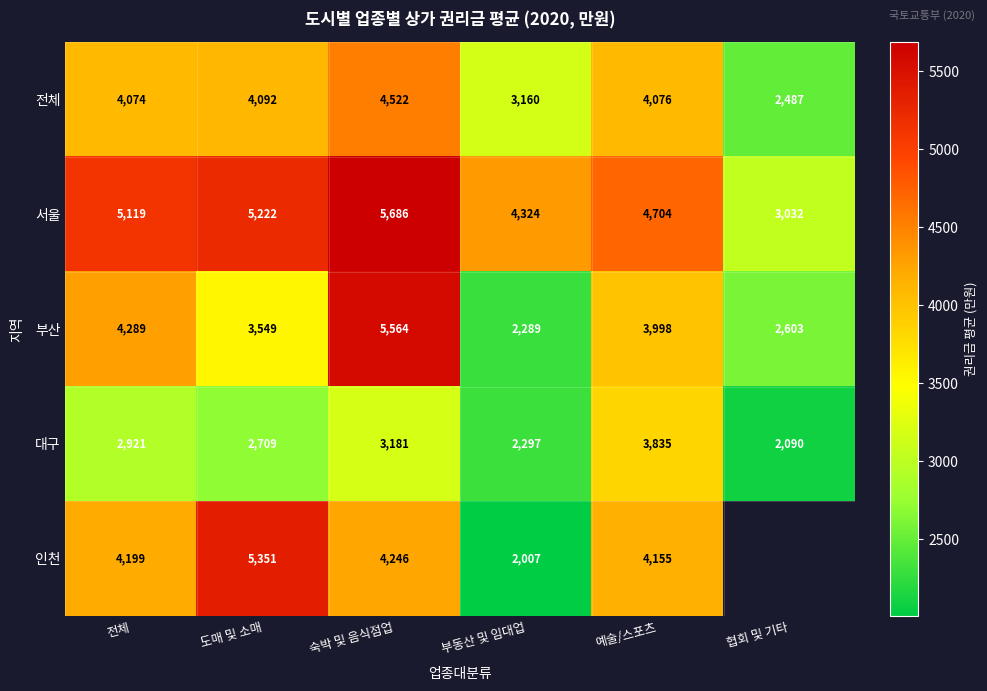

What is the lowest value of the 부산 series?

2289